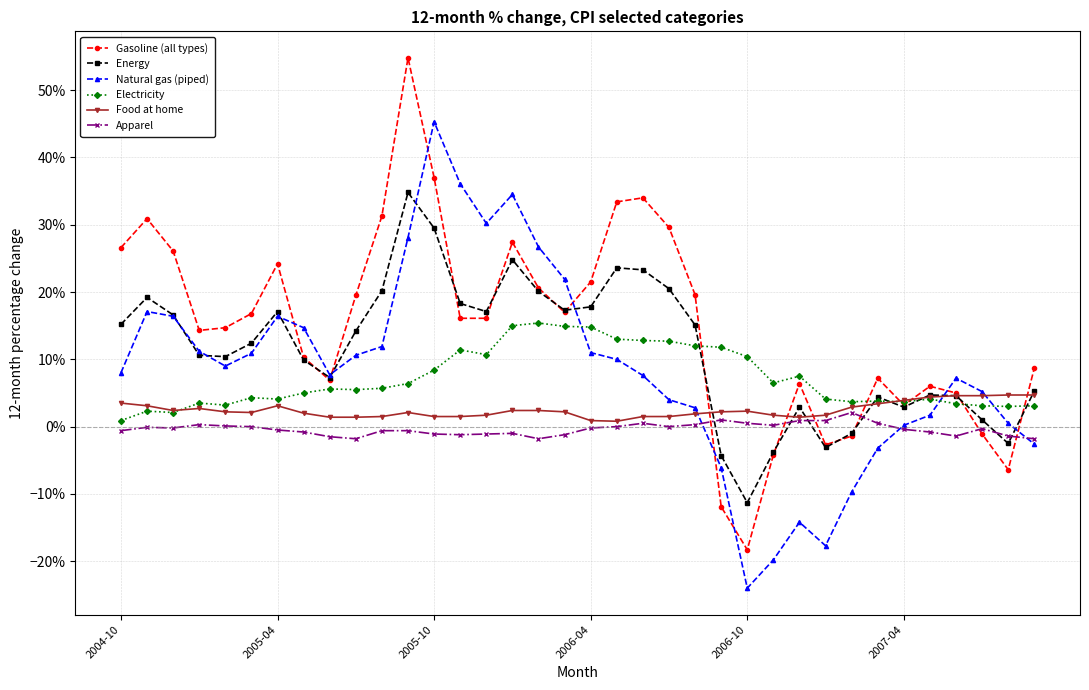

Count the Food at home values in the range 0 to 1.

36